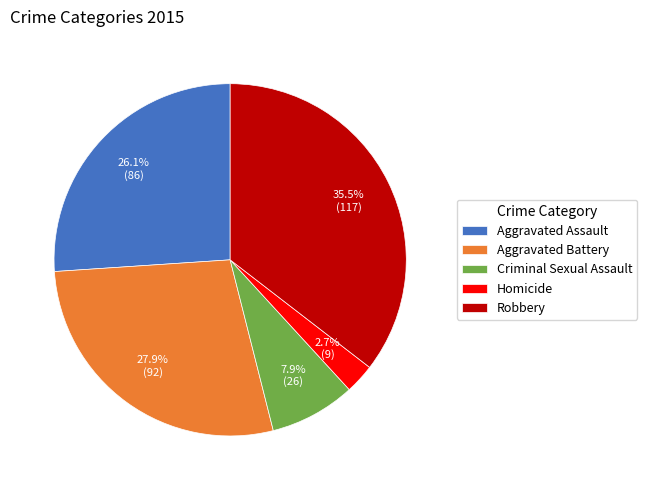

What is the total percentage of Homicide and Robbery?

38.2%